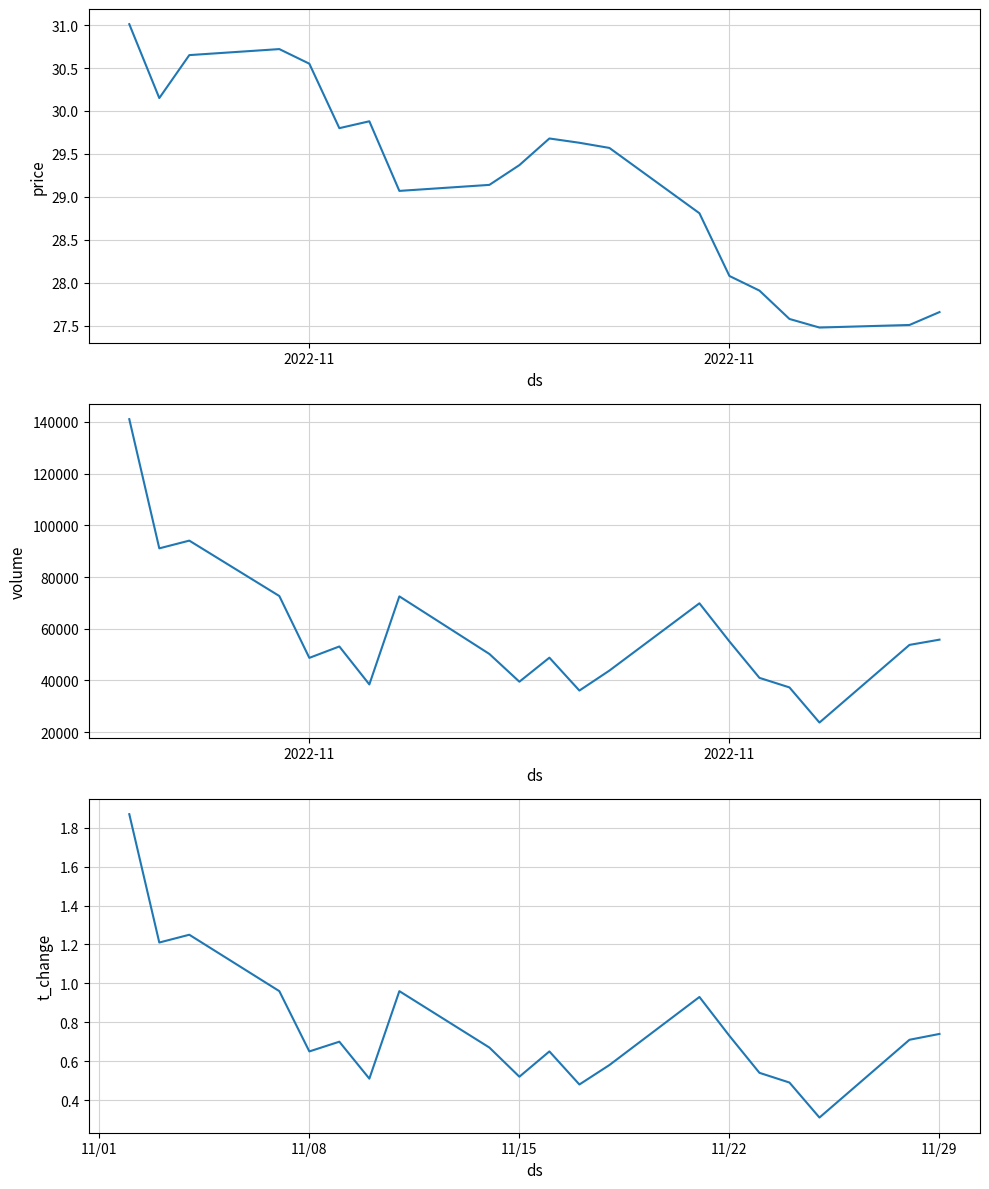

List the series in order of their peak value, highest first.

volume, price, t_change